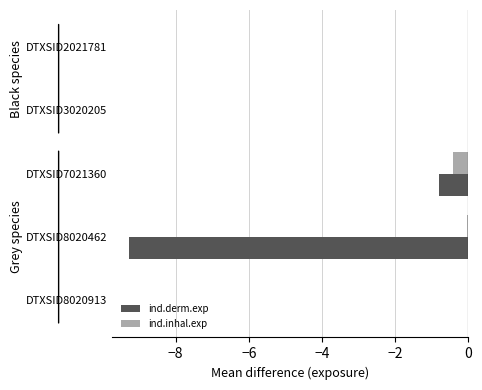

Is it true that ind.derm.exp equals -1.3 at DTXSID7021360?

False